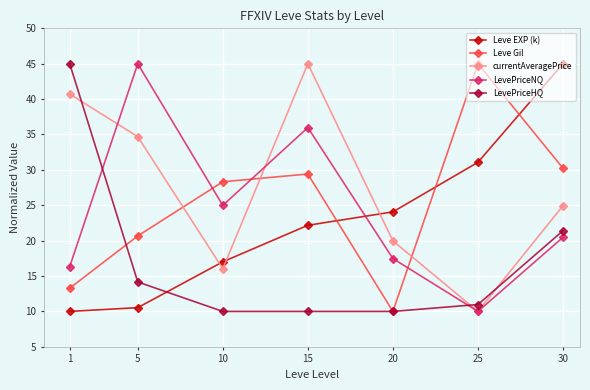

Reading left to right, list all the values displayed in this chart.

Leve EXP (k): 1=10.0	5=10.5	10=17.0	15=22.2	20=24.1	25=31.1	30=45.0
Leve Gil: 1=13.3	5=20.7	10=28.3	15=29.4	20=10.0	25=45.0	30=30.2
currentAveragePrice: 1=40.7	5=34.7	10=16.0	15=45.0	20=20.0	25=10.0	30=24.9
LevePriceNQ: 1=16.3	5=45.0	10=25.0	15=36.0	20=17.5	25=10.0	30=20.5
LevePriceHQ: 1=45.0	5=14.2	10=10.0	15=10.0	20=10.0	25=11.0	30=21.4